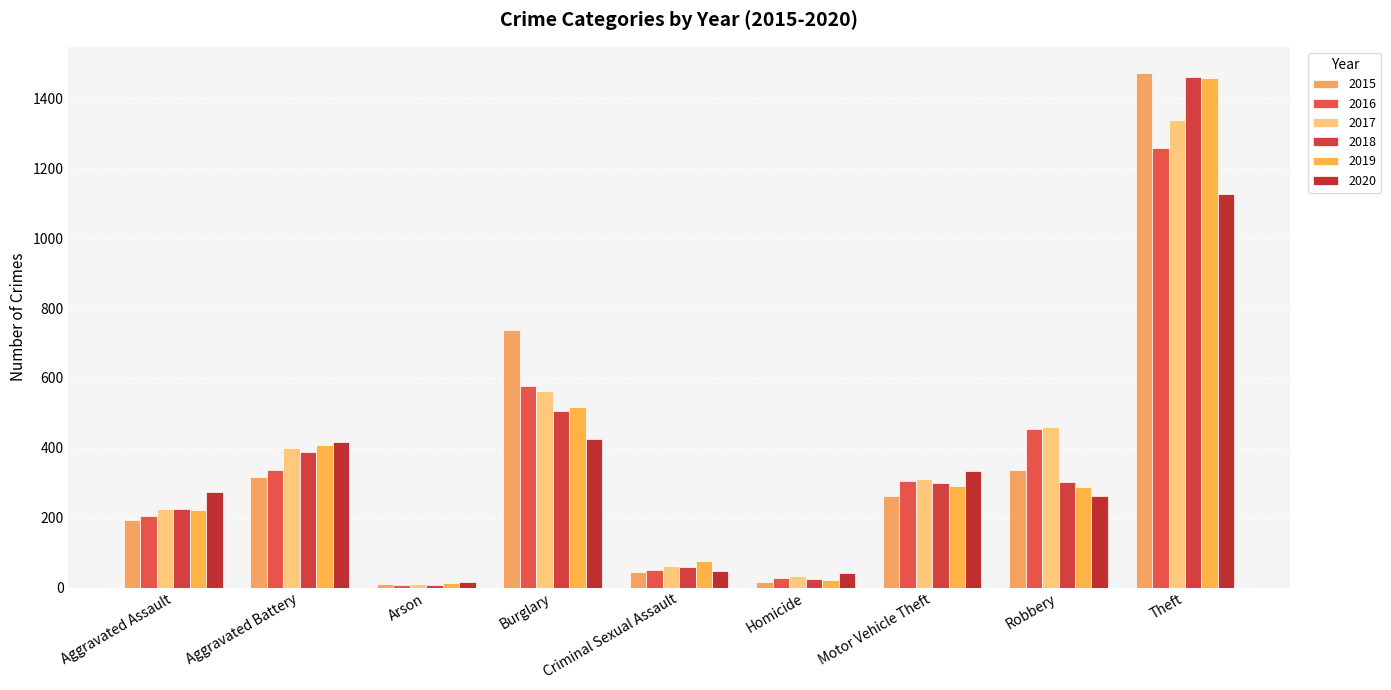

How many bars are there in each group?

6